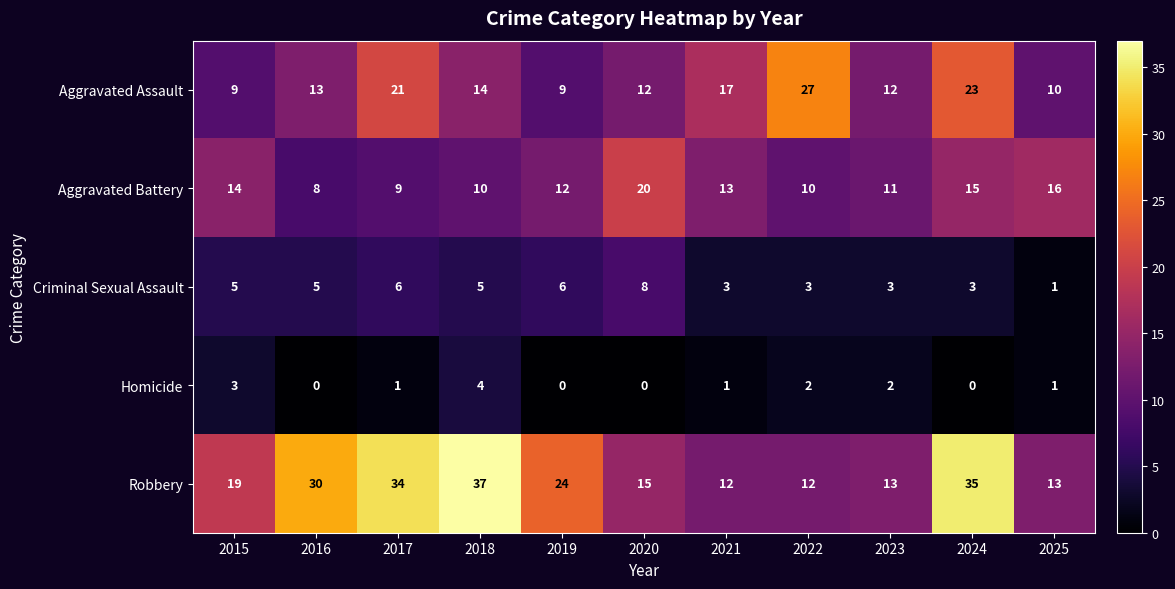

At how many categories does at least one series exceed 3?

11